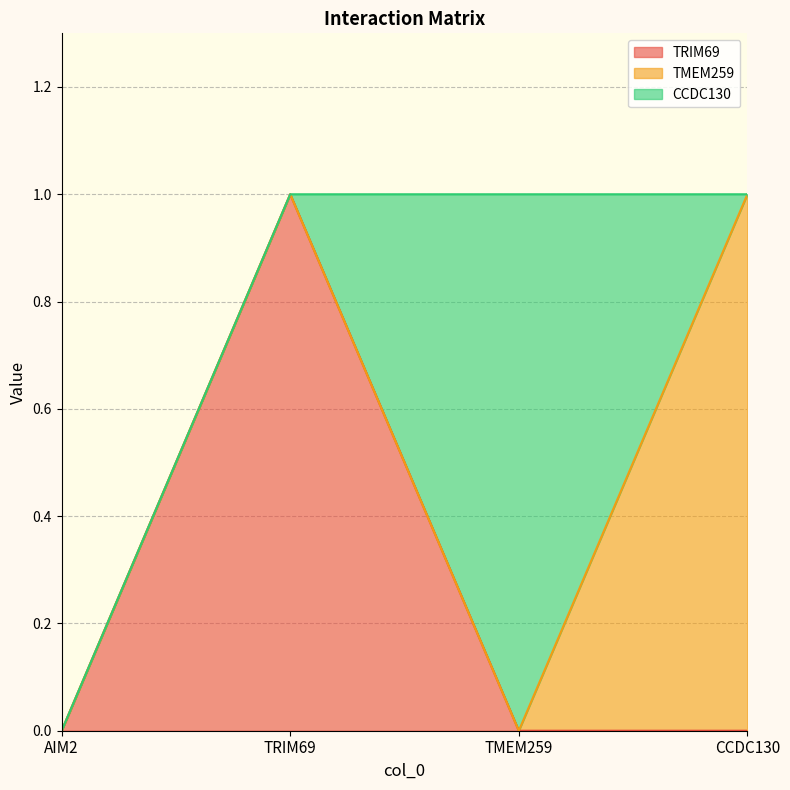

The value of TMEM259 at TMEM259 is -1. True or false?

False